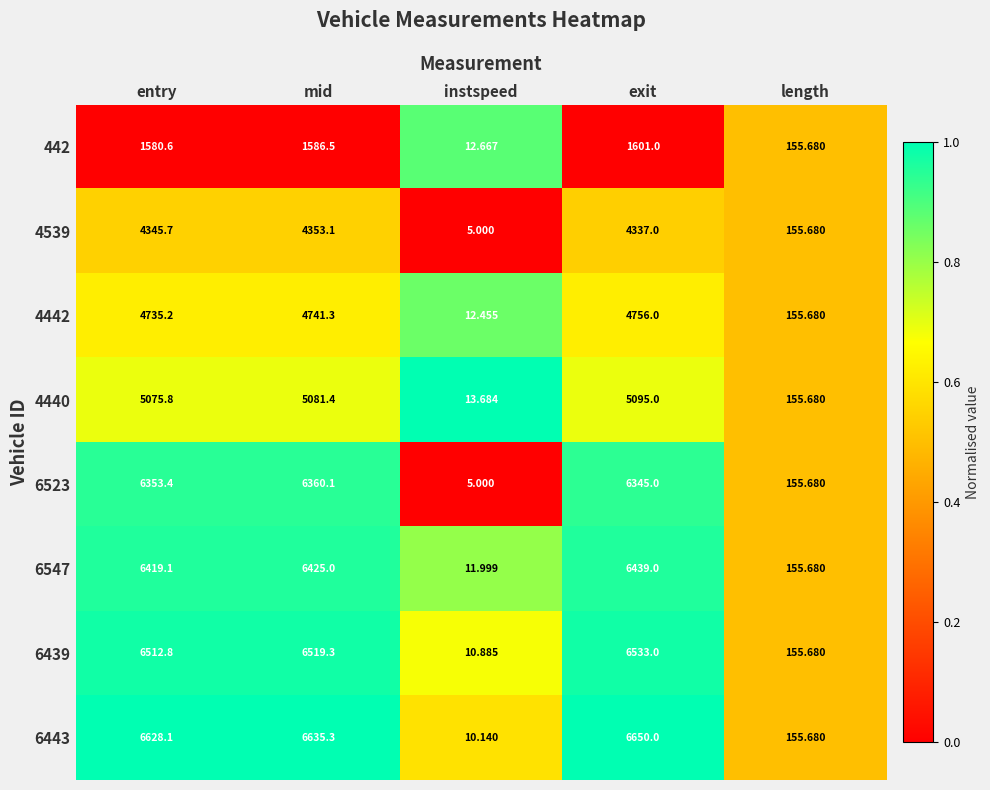

List the labels in order of 4442 value, smallest first.

instspeed, length, entry, mid, exit